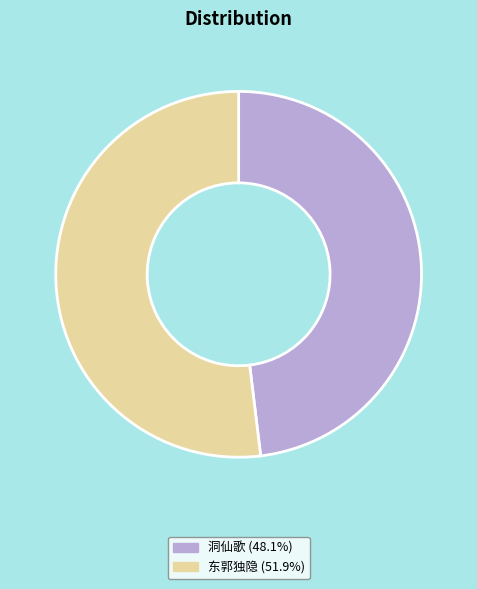

Does any single category account for the majority?

Yes